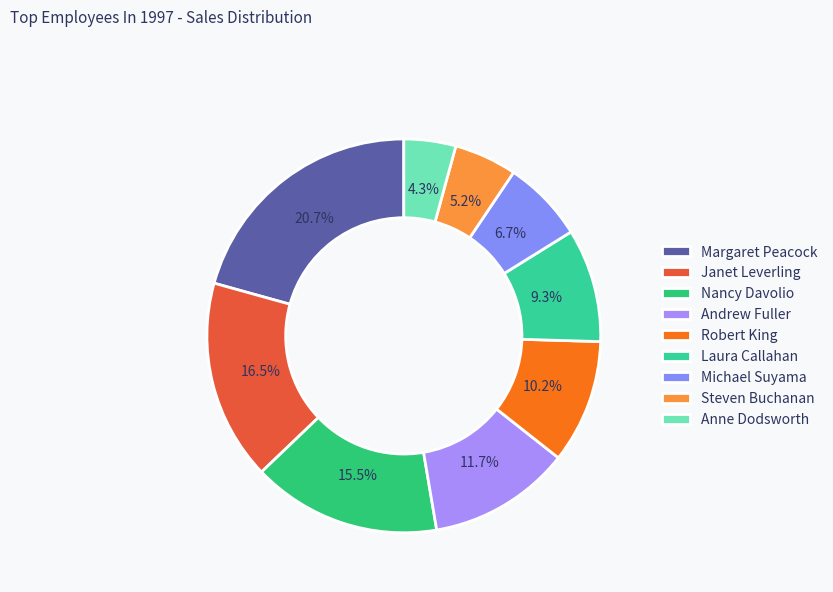

Is it true that Robert King is 22% of the pie?

False